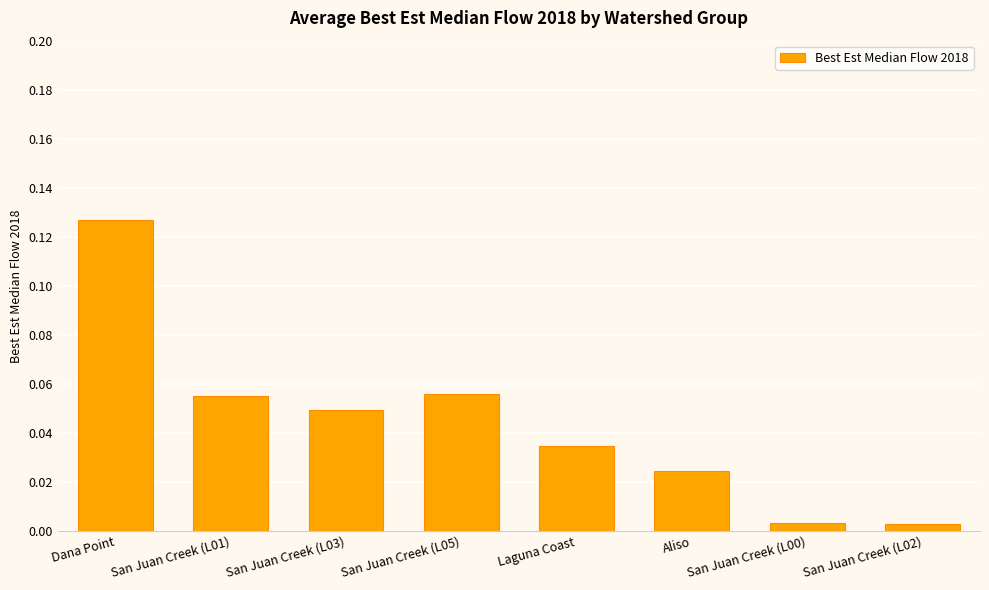

The value at Dana Point is 0.0. True or false?

False